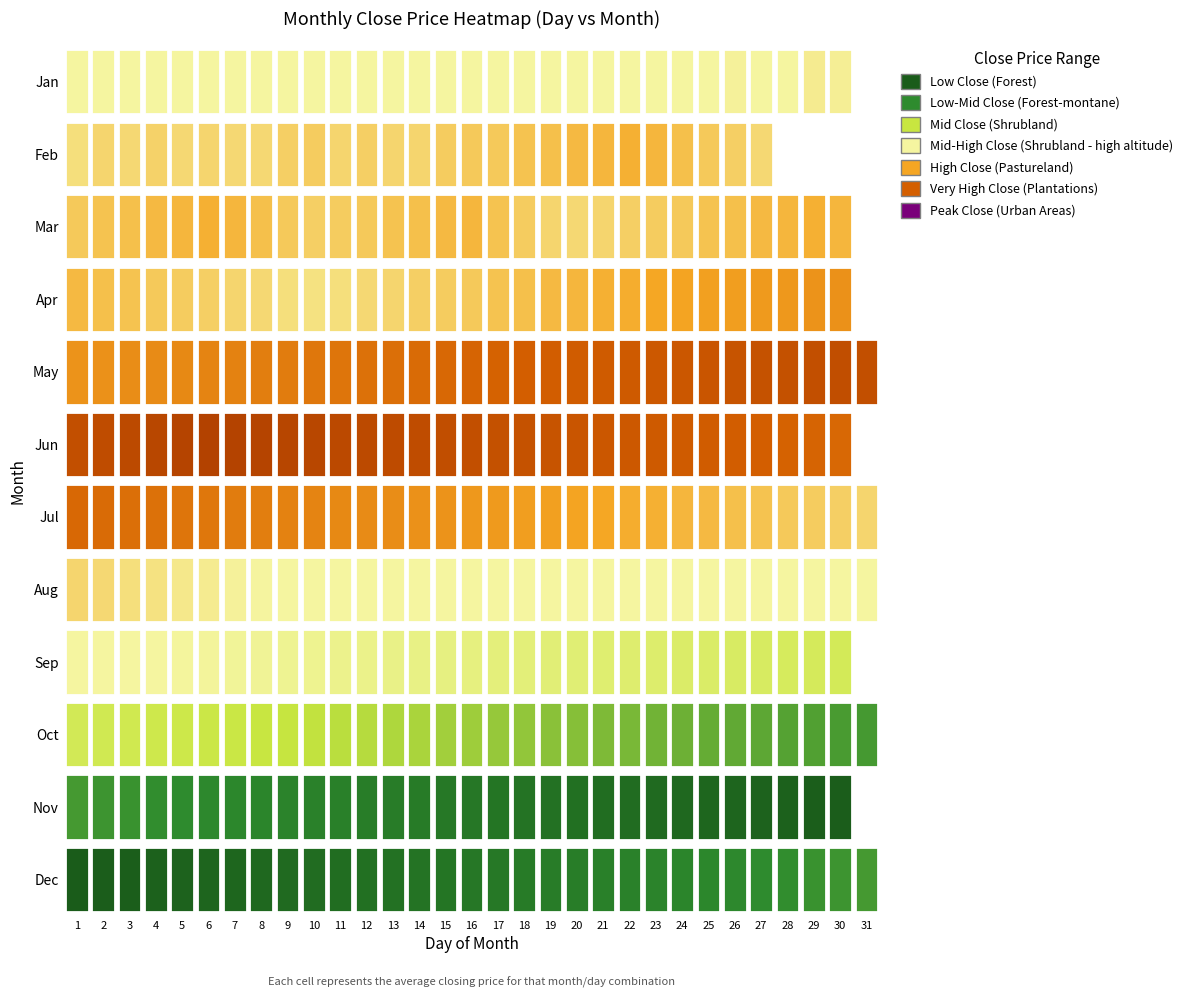

Which category has the lowest value across all series?

30